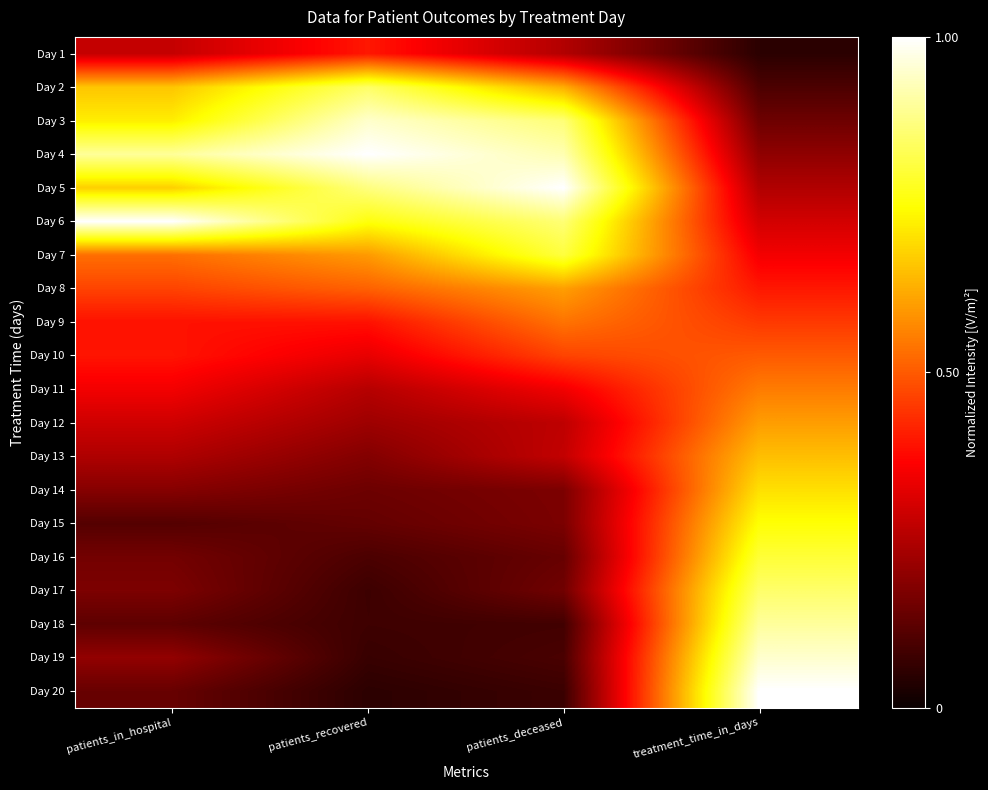

At how many categories does at least one series exceed 0?

4